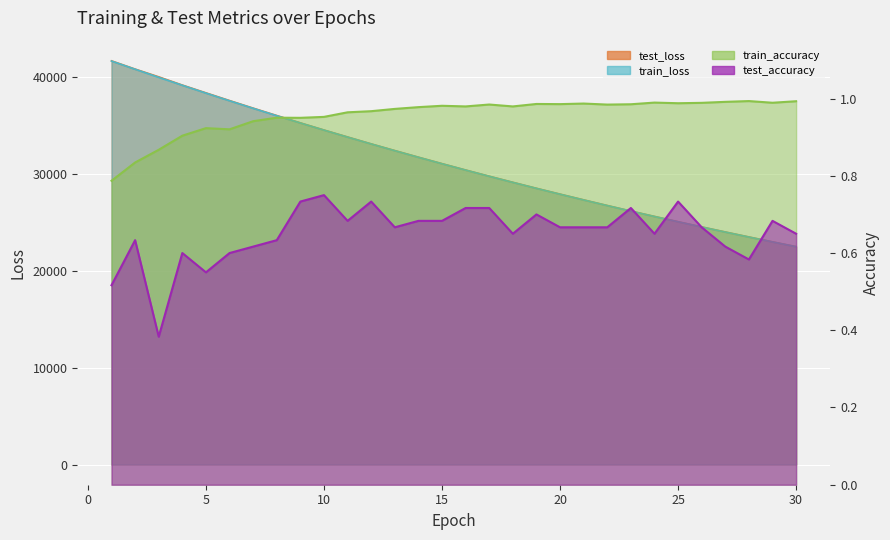

What is the lowest value of the train_accuracy series?

0.8